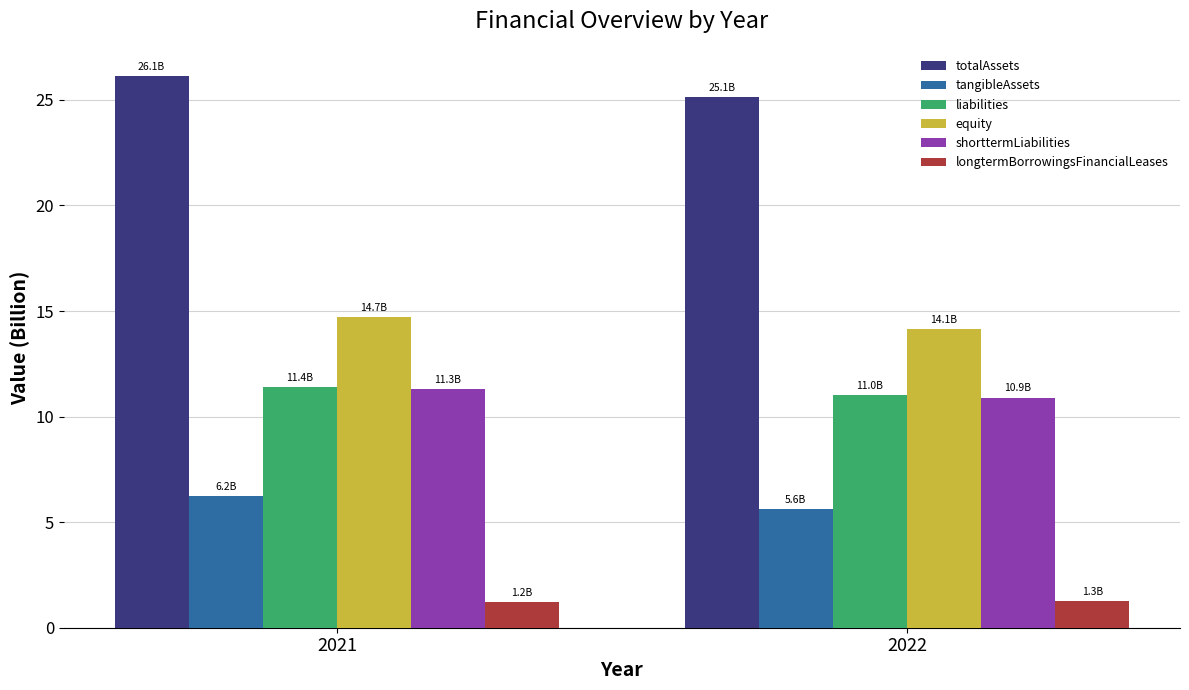

List the labels in order of tangibleAssets value, largest first.

2021, 2022